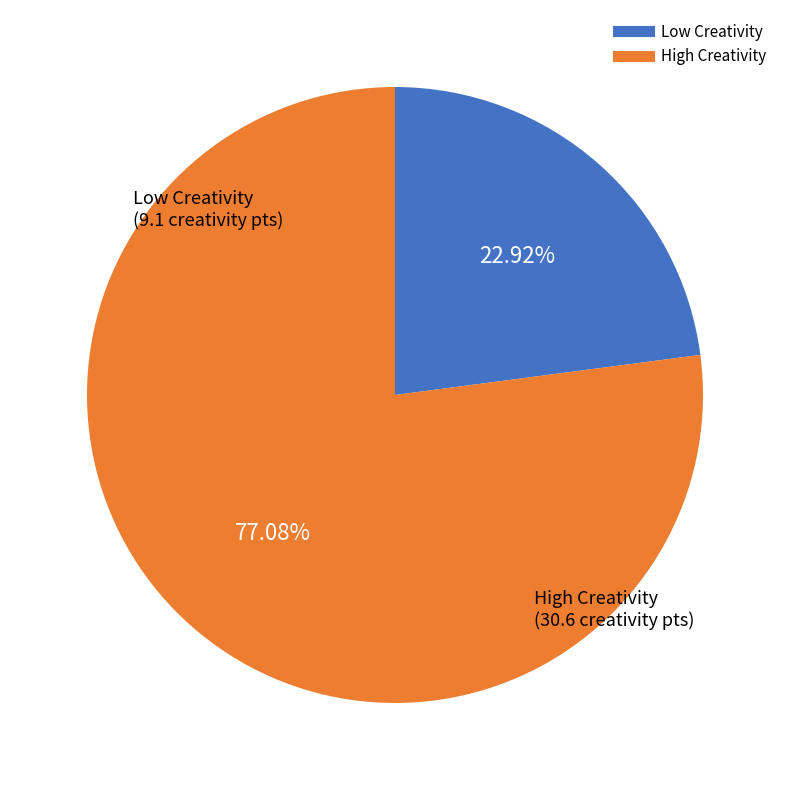

Is there a majority slice in this chart?

Yes